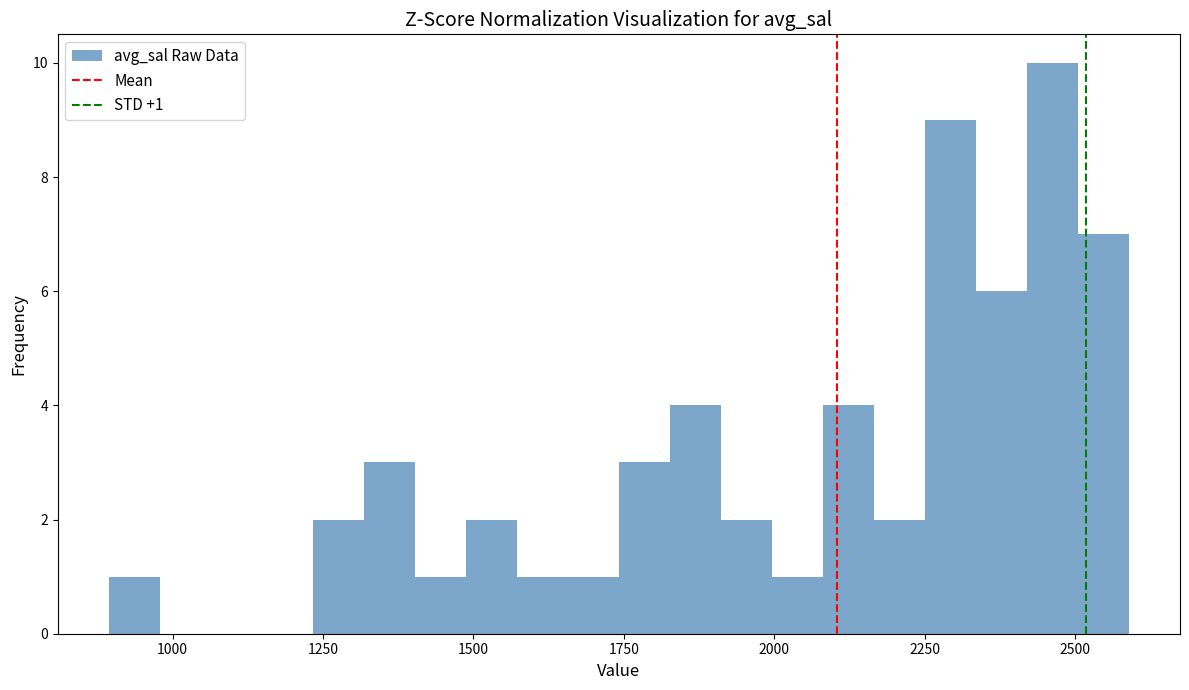

Read against the x-axis, roughly where is the centre of the tallest bar?

2450